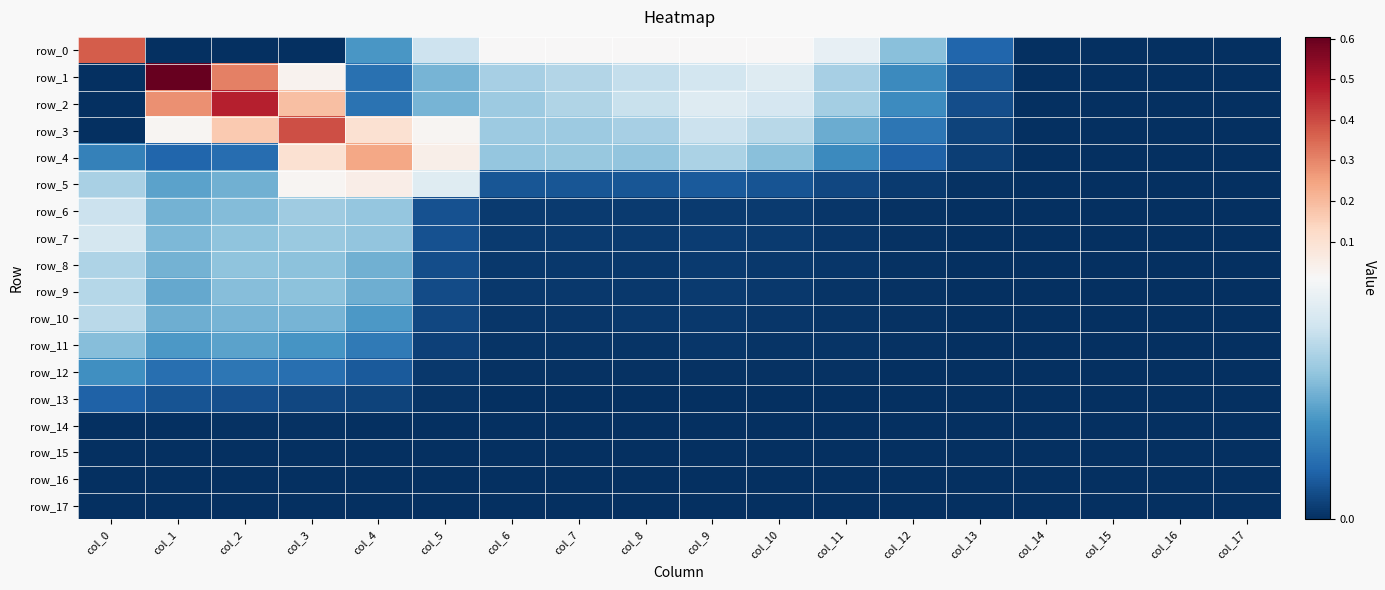

At which label does row_9 reach its peak?

col_0